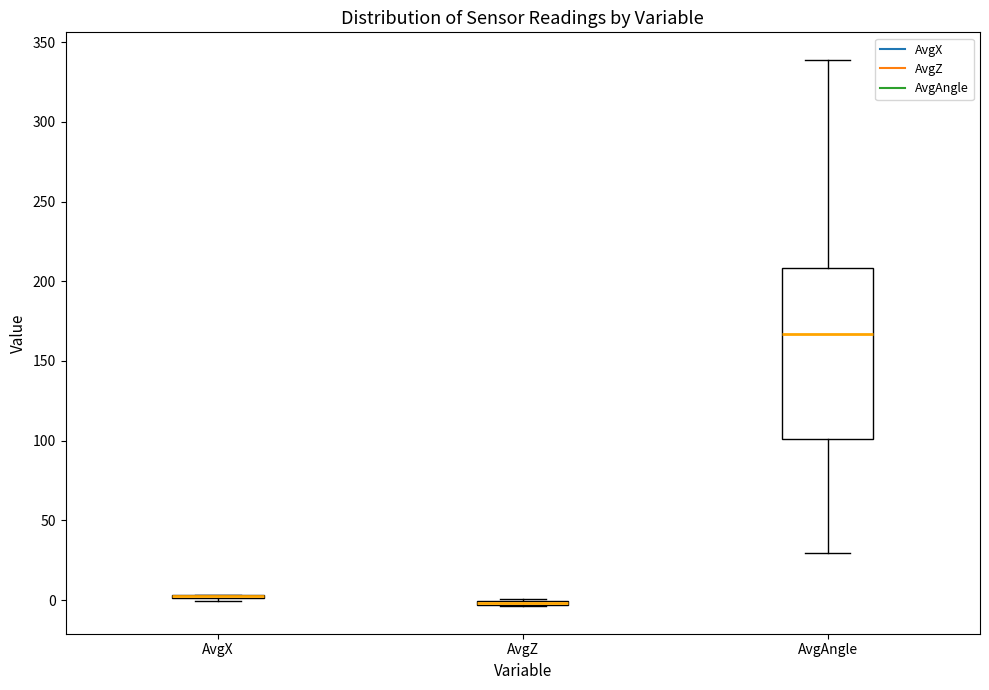

Which box is the tallest, from its lower edge to its upper edge?

AvgAngle